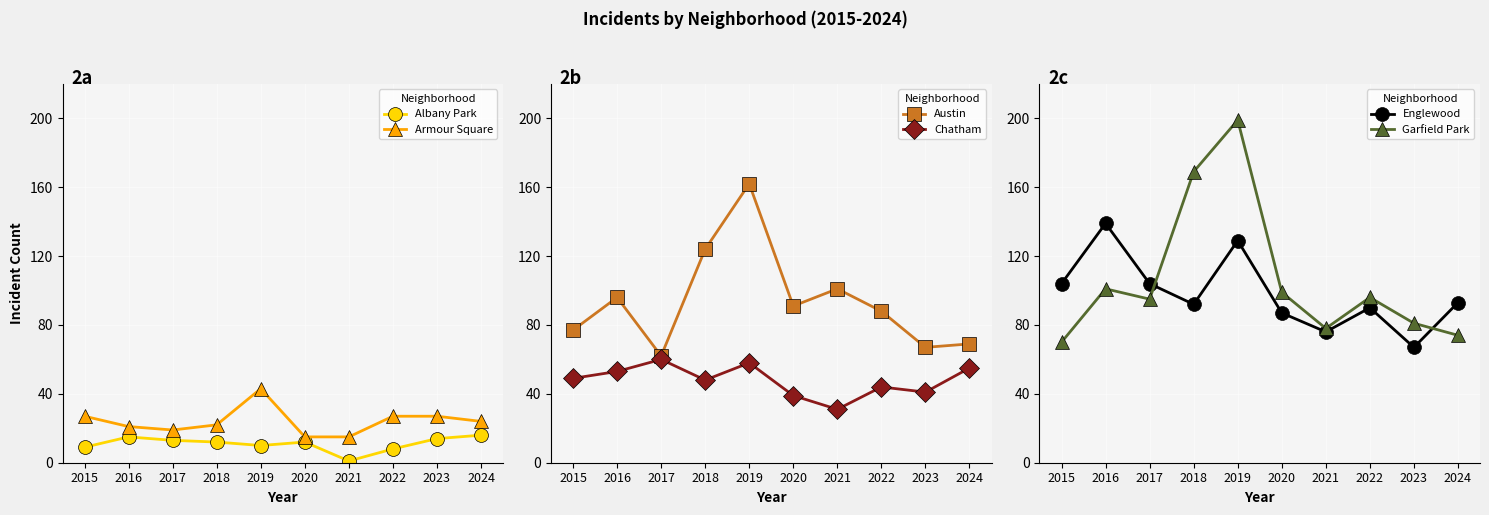

Reading right to left, list all the values displayed in this chart.

Albany Park: 16	14	8	1	12	10	12	13	15	9
Armour Square: 24	27	27	15	15	43	22	19	21	27
Austin: 69	67	88	101	91	162	124	62	96	77
Chatham: 55	41	44	31	39	58	48	60	53	49
Englewood: 93	67	90	76	87	129	92	104	139	104
Garfield Park: 74	81	96	78	99	199	169	95	101	70